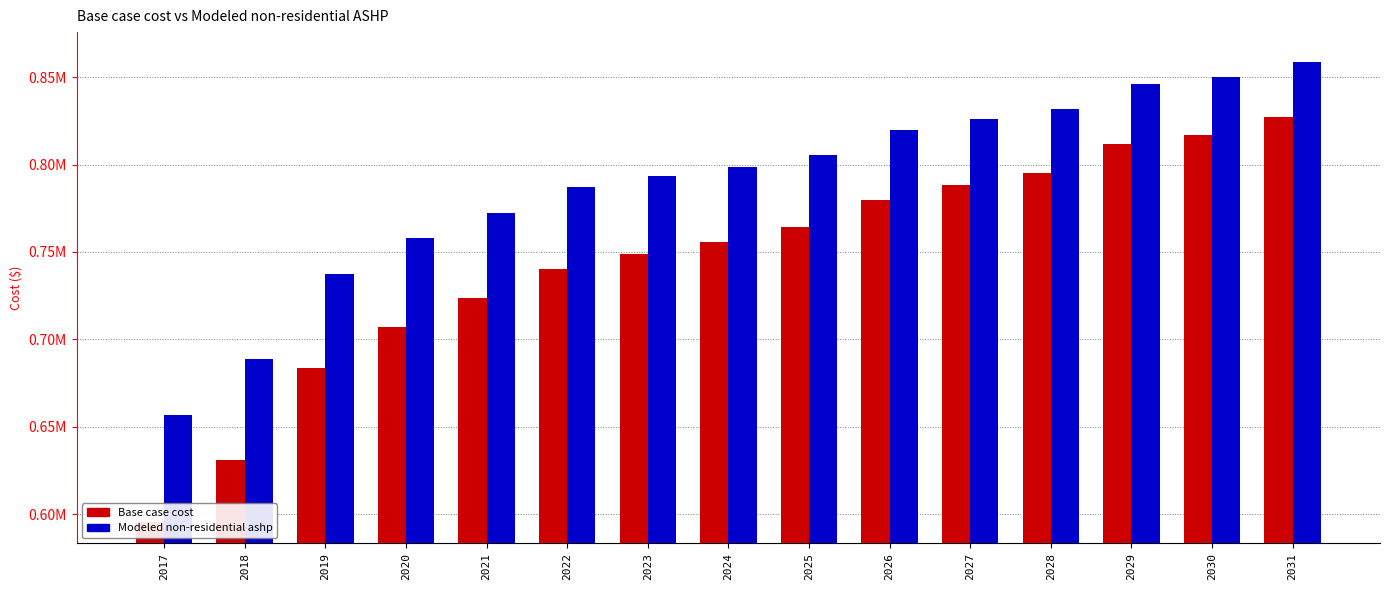

Reading right to left, extract all data points from this chart.

Base case cost: 2031=827131.6	2030=817232.8	2029=811543.0	2028=795479.0	2027=788439.2	2026=779982.7	2025=764143.6	2024=755799.7	2023=748851.6	2022=740514.6	2021=723707.8	2020=707167.4	2019=683755.0	2018=630649.9	2017=595166.6
Modeled non-residential ashp: 2031=858681.0	2030=850432.9	2029=846169.8	2028=831808.4	2027=826331.6	2026=819548.9	2025=805495.0	2024=798882.0	2023=793611.0	2022=787064.6	2021=772246.0	2020=758058.4	2019=737447.7	2018=688676.1	2017=656811.2